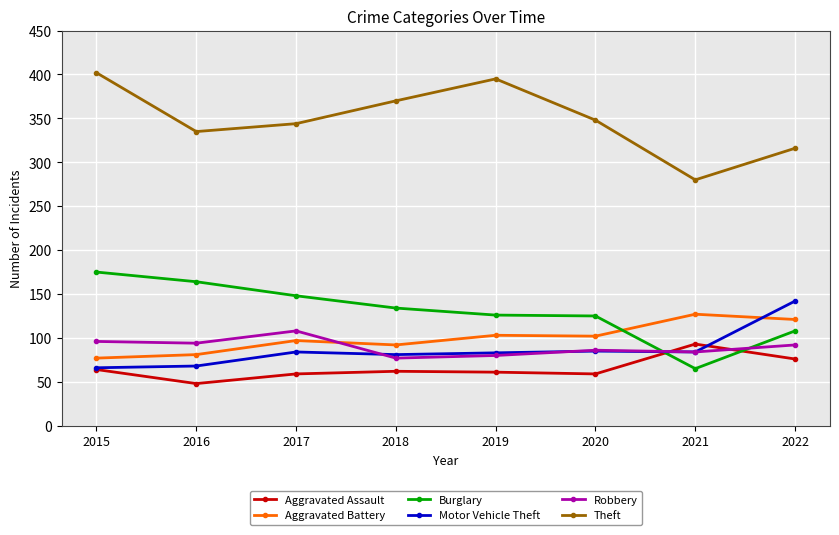

What is the difference between the highest and lowest values at 2021?

215